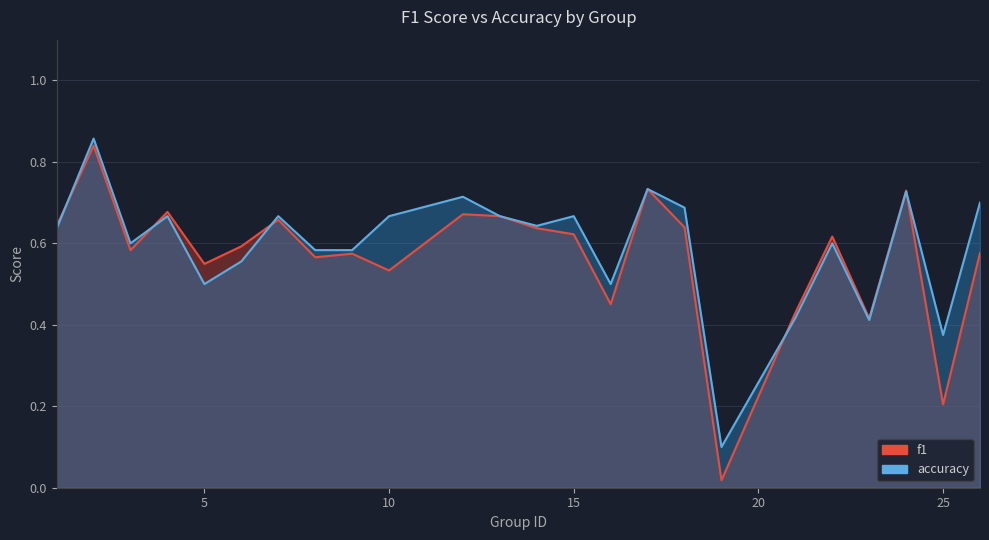

Which series has the largest total across all categories?

accuracy